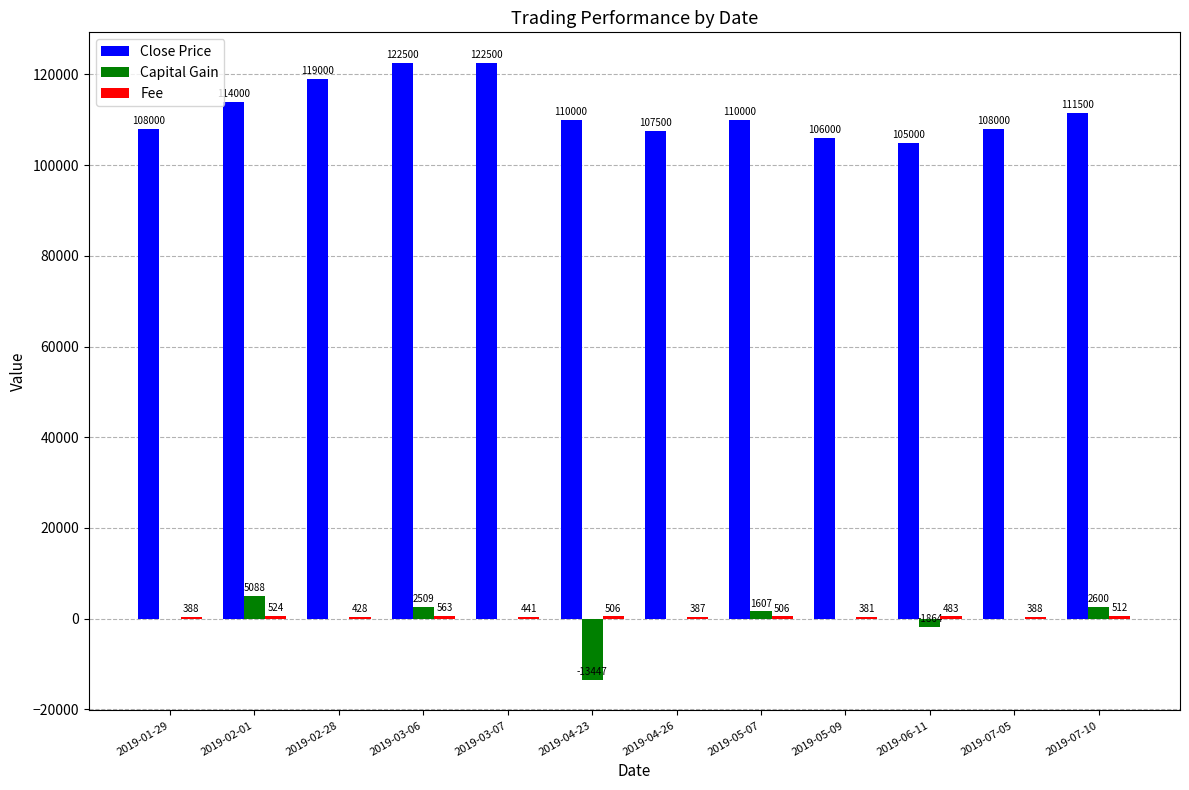

The Close Price series shows 107500 at 2019-04-26. True or false?

True